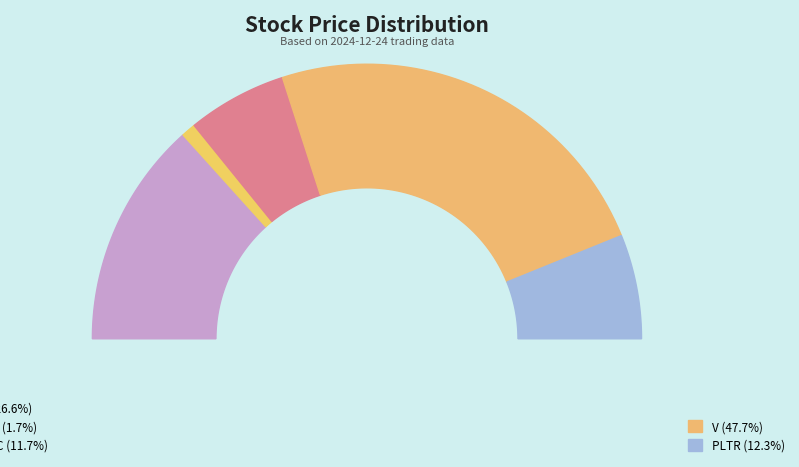

What is the change in value from RGTI to V?

+309.6